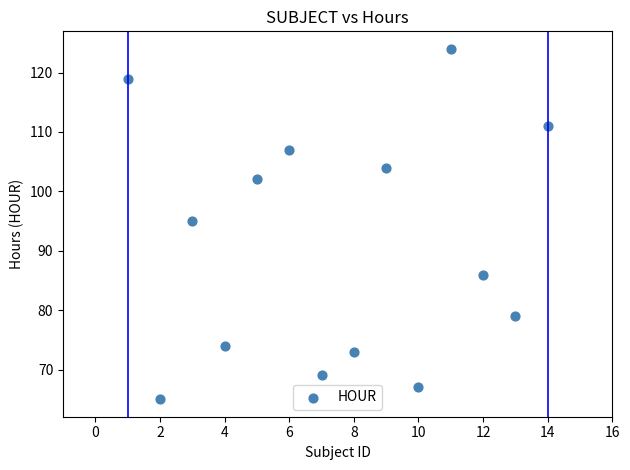

What is the range of X values (max minus min)?

13